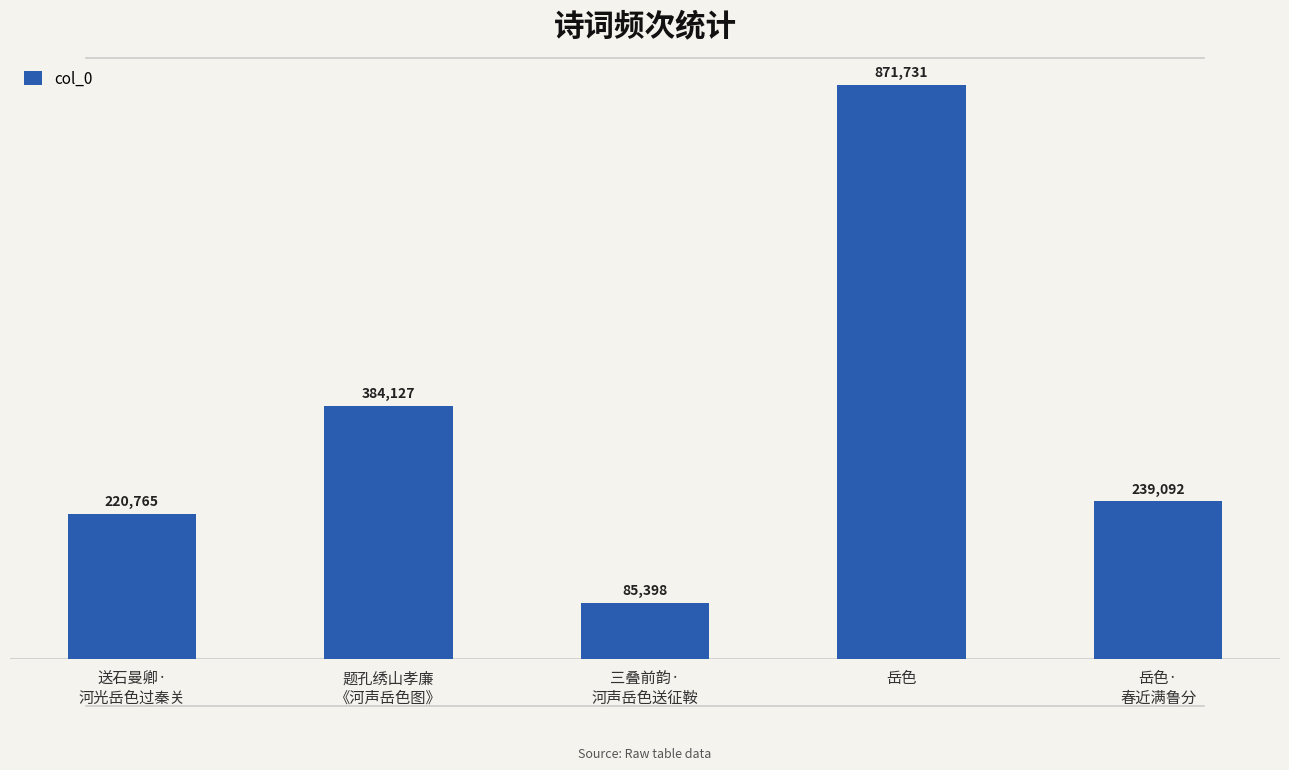

What is the difference between the values at 岳色 and 送石曼卿·
河光岳色过秦关?

650966